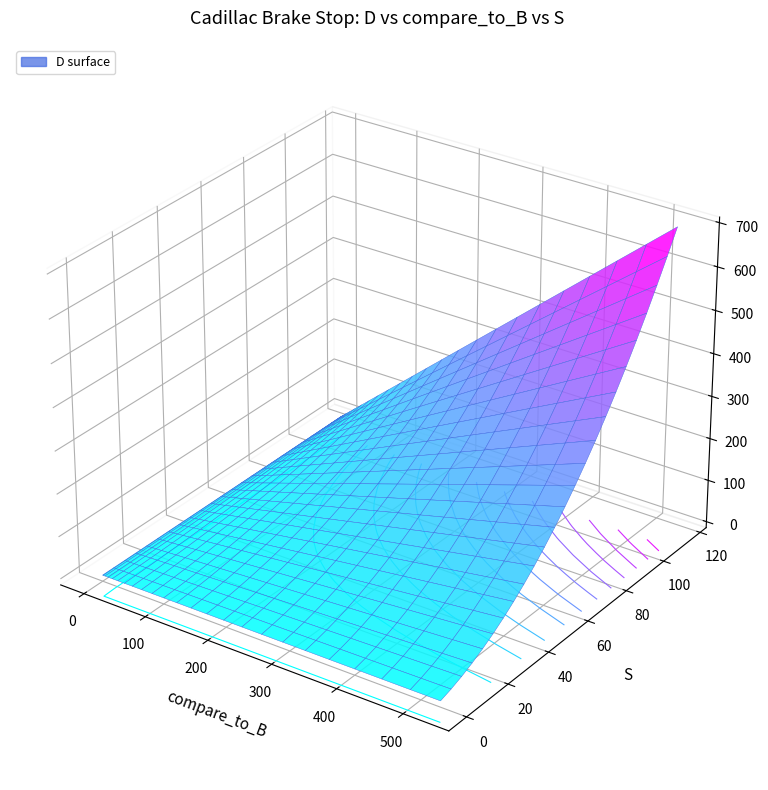

Reading left to right, what are all the values shown in this chart?

S: S=0.0	D=5.0	compare_to_B=10.0	3=15.0	4=20.0	5=25.0	6=30.0	7=35.0	8=40.0	9=45.0	10=50.0	11=55.0	12=60.0	13=65.0	14=70.0	15=75.0	16=80.0	17=85.0	18=90.0	19=95.0	20=100.0	21=105.0	22=110.0	23=115.0
D: S=0.0	D=8.3	compare_to_B=18.7	3=31.1	4=45.4	5=61.8	6=80.1	7=100.5	8=122.8	9=147.2	10=173.5	11=201.8	12=232.2	13=264.6	14=298.9	15=335.2	16=373.6	17=413.9	18=456.3	19=500.6	20=547.0	21=595.4	22=645.7	23=698.0
compare_to_B: S=0.0	D=1.0	compare_to_B=4.0	3=9.0	4=16.0	5=25.0	6=36.0	7=49.0	8=64.0	9=81.0	10=100.0	11=121.0	12=144.0	13=169.0	14=196.0	15=225.0	16=256.0	17=289.0	18=324.0	19=361.0	20=400.0	21=441.0	22=484.0	23=529.0